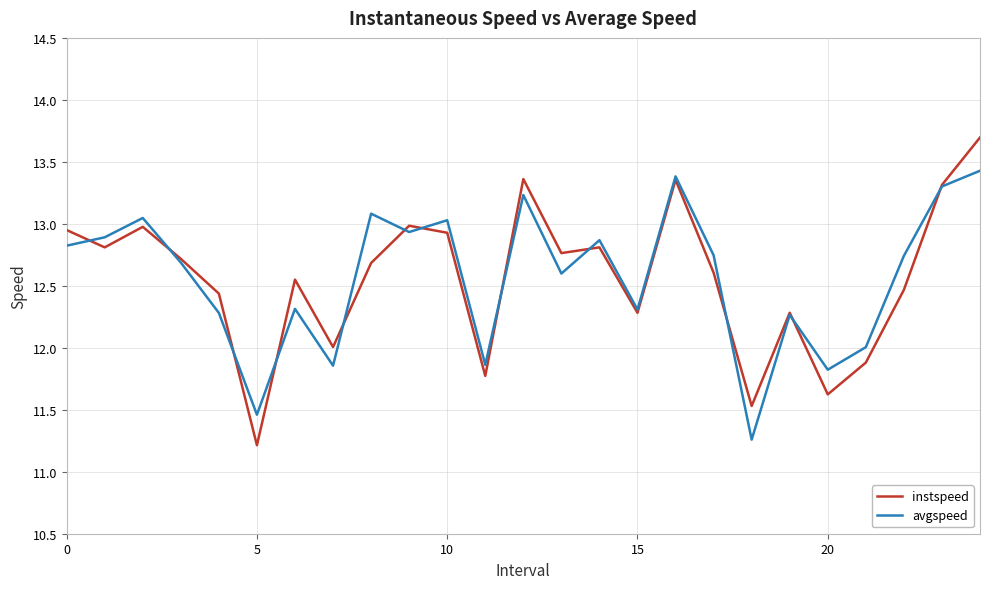

What is the maximum value shown in the chart?

13.7